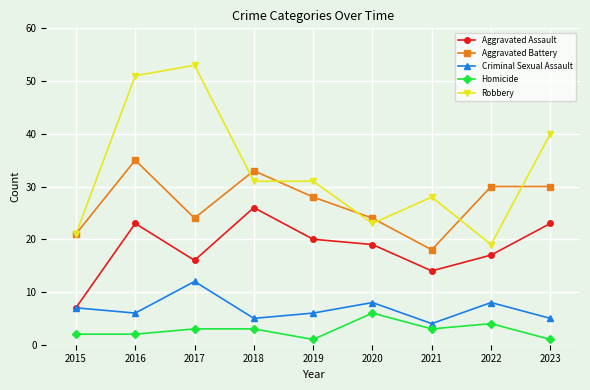

Between 2017 and 2021, which series saw the biggest shift?

Robbery